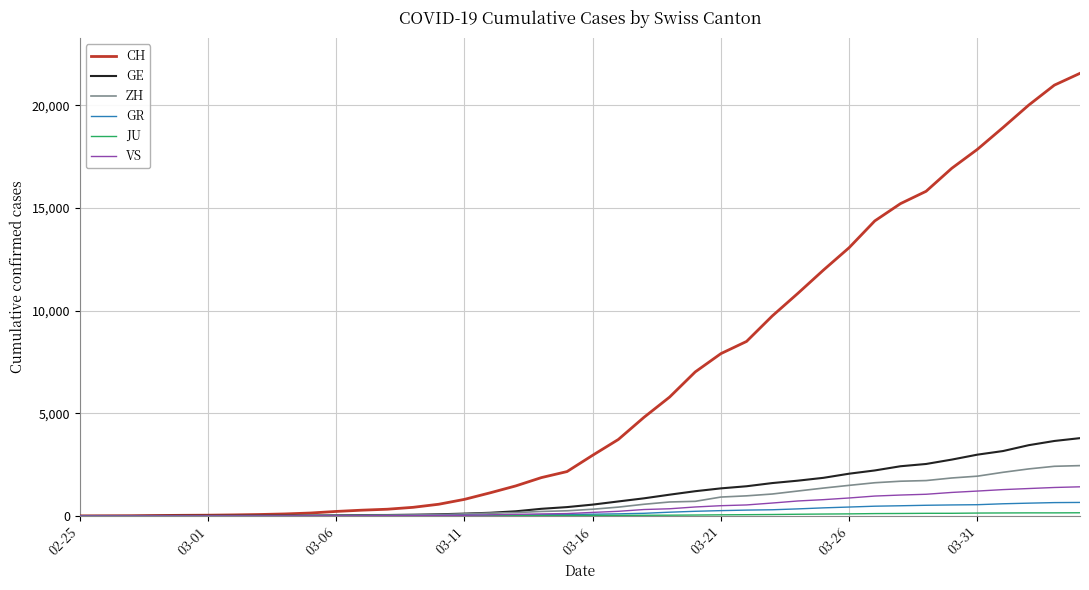

How many series are shown in this chart?

6